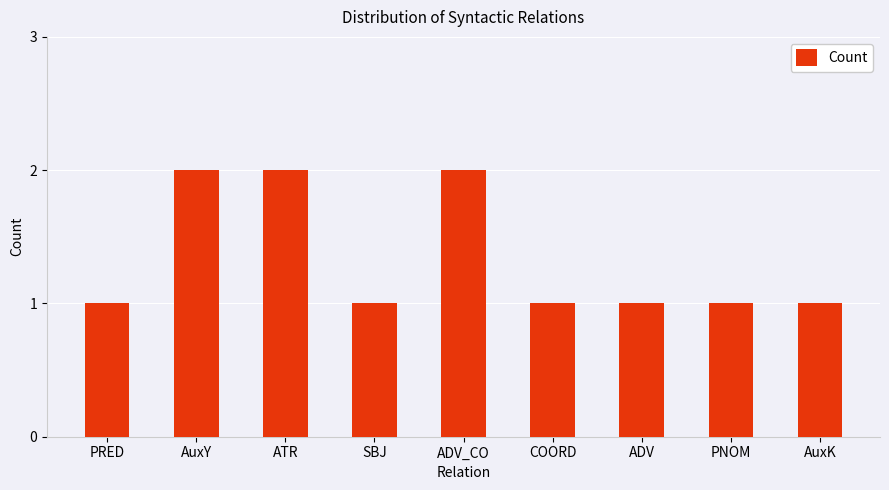

Approximately how many times larger is the value at ATR compared to PNOM?

2.0